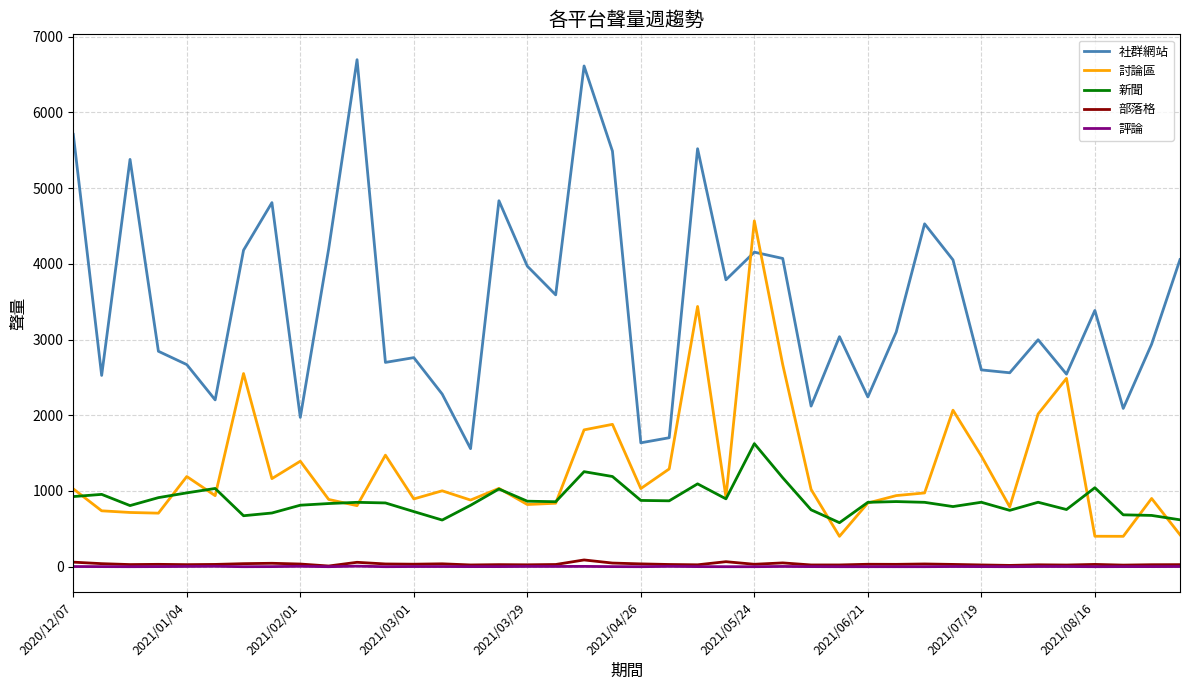

True or false: 新聞 has more than 0 interior local peaks.

True